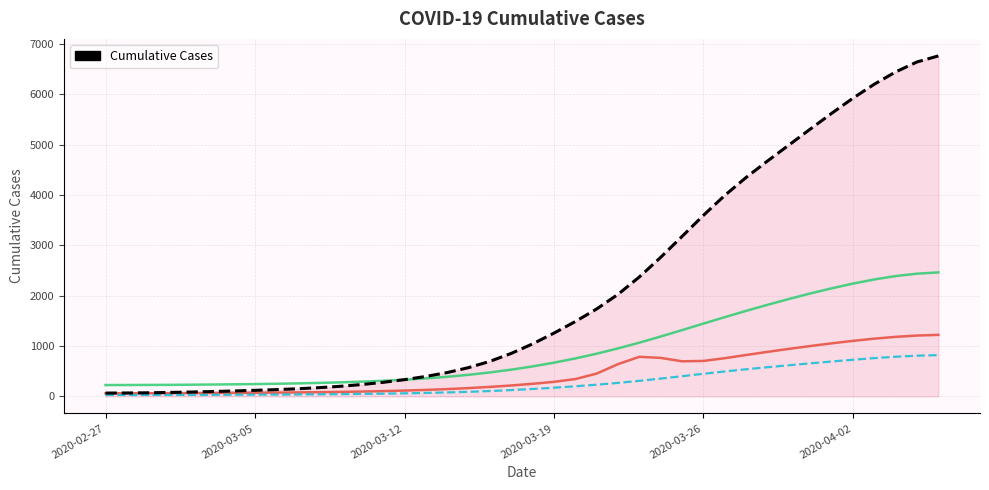

What is the difference between the maximum and minimum values?

6700